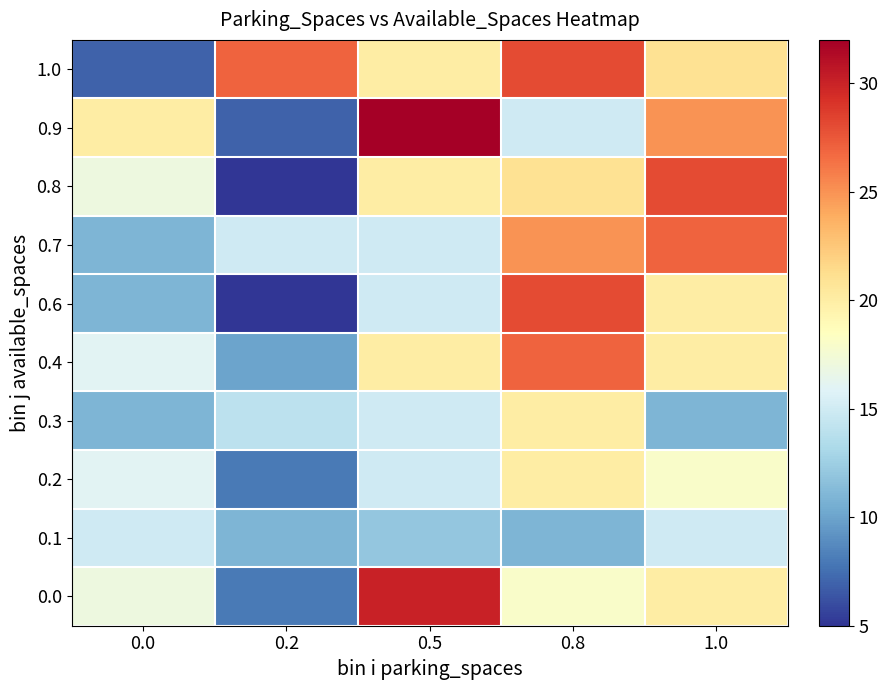

What is the smallest value displayed?

5